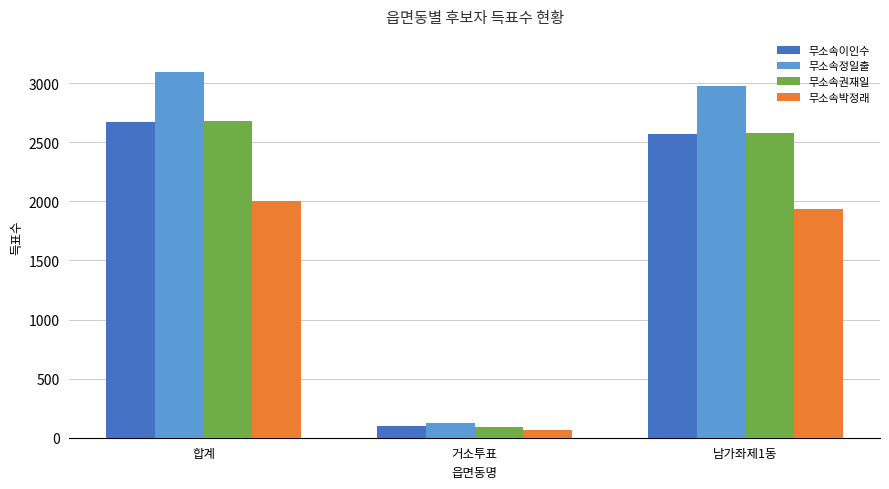

List the labels in order of 무소속이인수 value, smallest first.

거소투표, 남가좌제1동, 합계